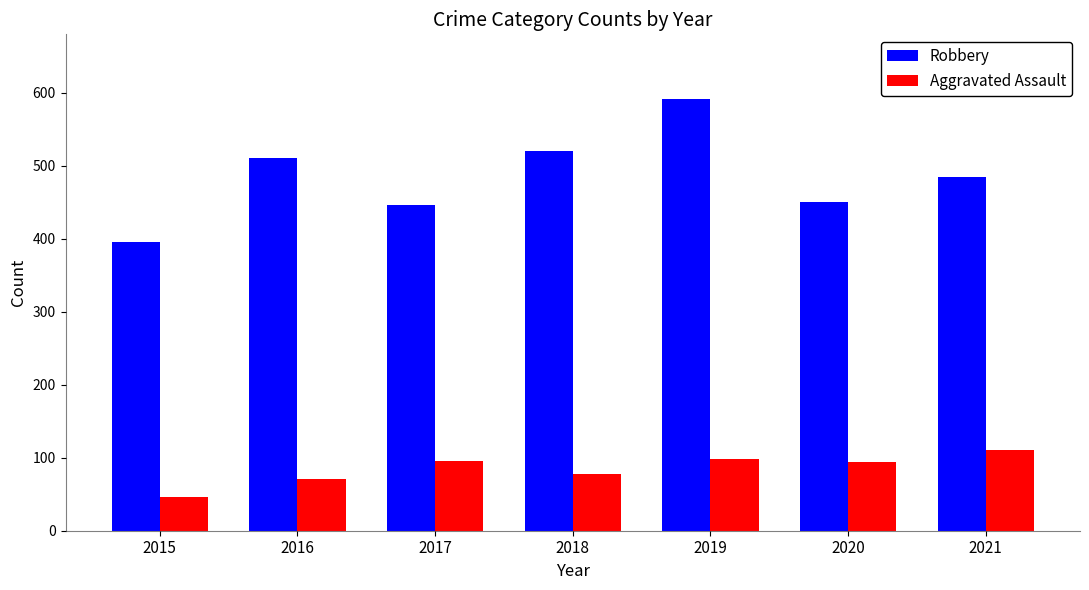

What are all the series names shown in the legend?

Robbery, Aggravated Assault